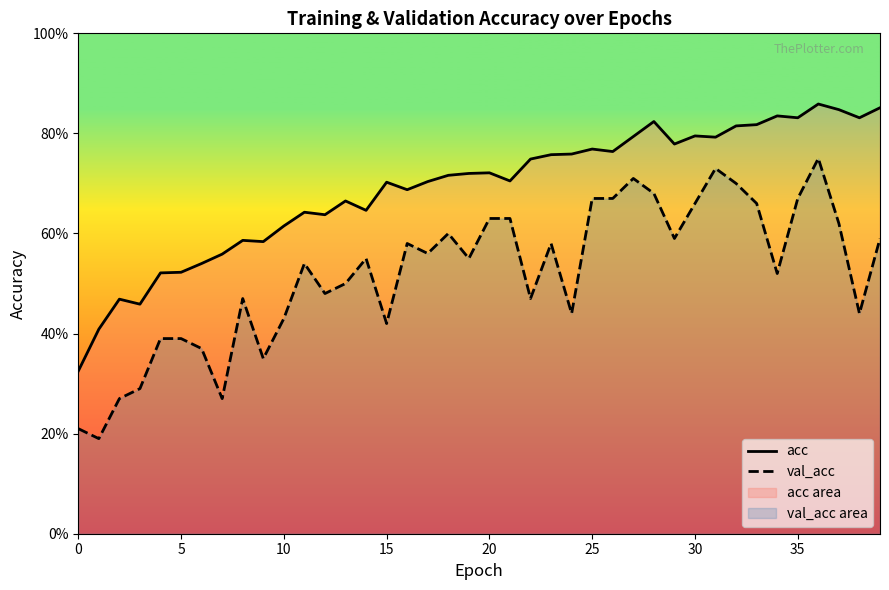

Does the chart display data point markers on the line(s)?

No